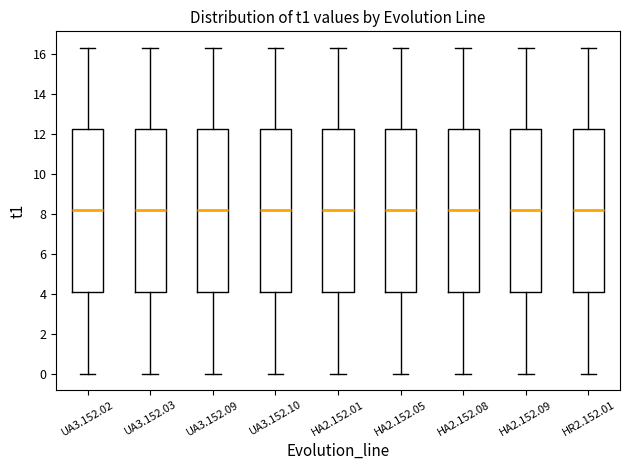

Reading left to right, read every box against the y-axis: the position of its median line, the range the box covers, and the ends of its whiskers. The values are not printed on the chart, so give them approximately, as read against the axis.

UA3.152.02: median 8.2, box 4.0 to 12.2, whiskers 0.0 to 16.4
UA3.152.03: median 8.2, box 4.0 to 12.2, whiskers 0.0 to 16.4
UA3.152.09: median 8.2, box 4.0 to 12.2, whiskers 0.0 to 16.4
UA3.152.10: median 8.2, box 4.0 to 12.2, whiskers 0.0 to 16.4
HA2.152.01: median 8.2, box 4.0 to 12.2, whiskers 0.0 to 16.4
HA2.152.05: median 8.2, box 4.0 to 12.2, whiskers 0.0 to 16.4
HA2.152.08: median 8.2, box 4.0 to 12.2, whiskers 0.0 to 16.4
HA2.152.09: median 8.2, box 4.0 to 12.2, whiskers 0.0 to 16.4
HR2.152.01: median 8.2, box 4.0 to 12.2, whiskers 0.0 to 16.4